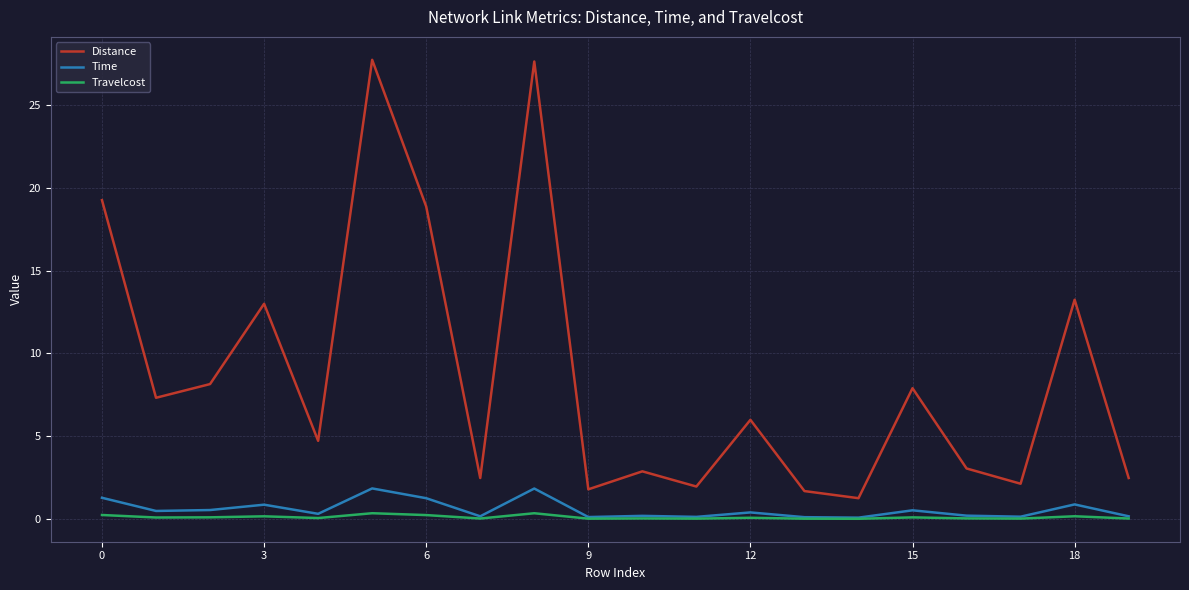

Which series has the largest range (max minus min)?

Distance